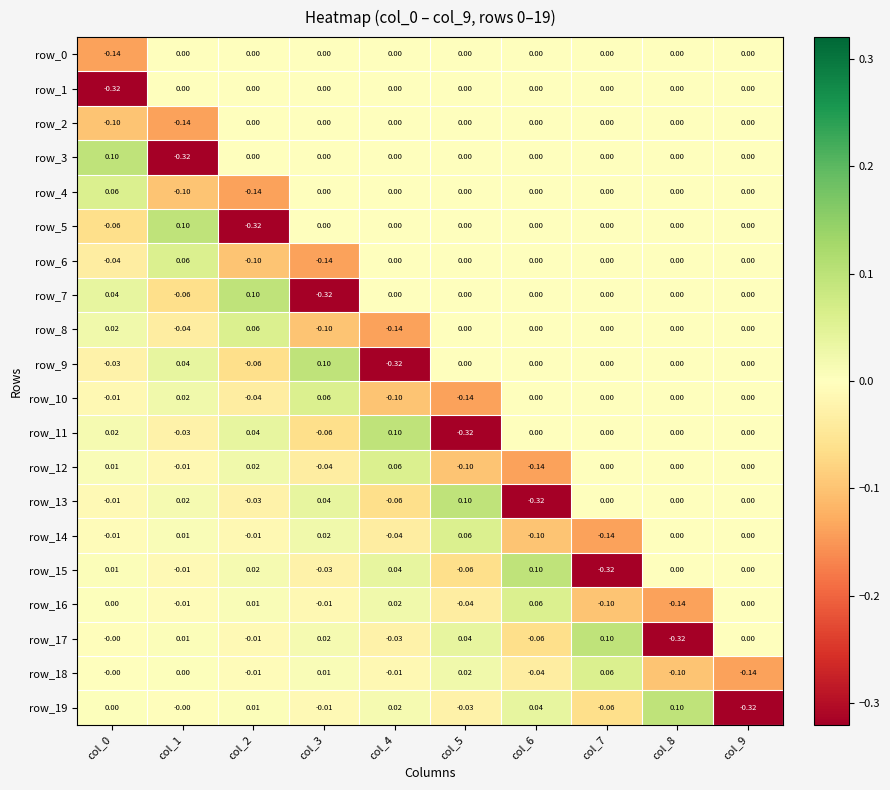

What is the difference between the second highest and minimum values in the row_3 series?

0.3